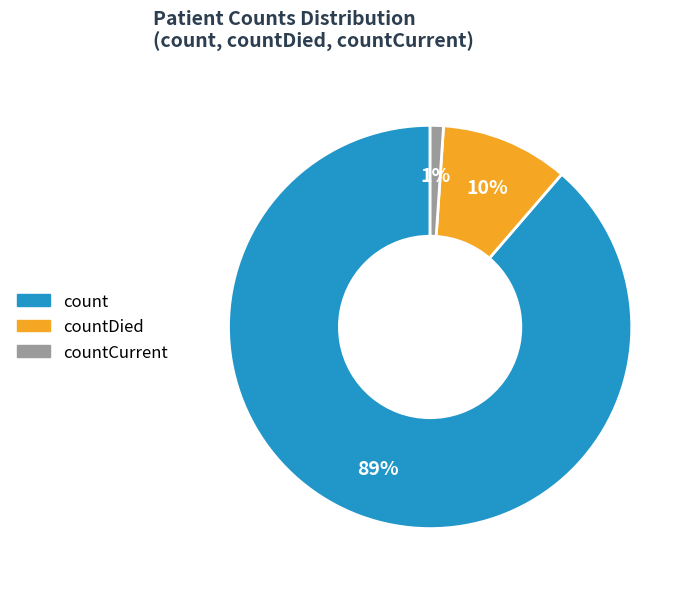

Which category has the smallest portion of the pie?

countCurrent